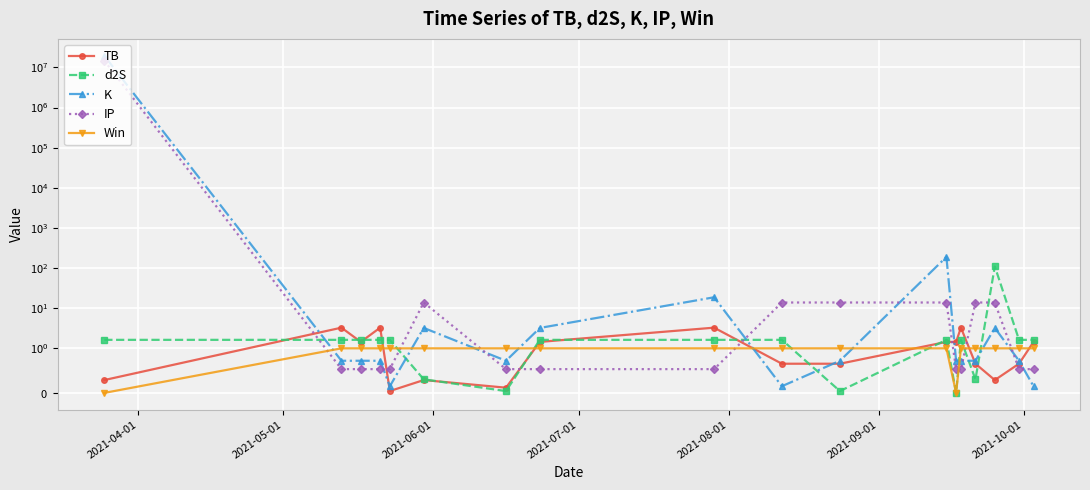

What are all the series names shown in the legend?

TB, d2S, K, IP, Win